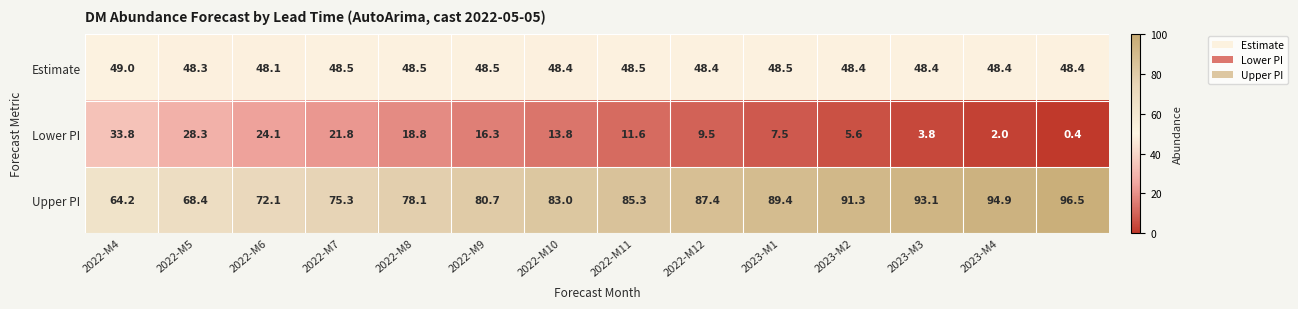

What is the average value of the Upper PI series?

82.8